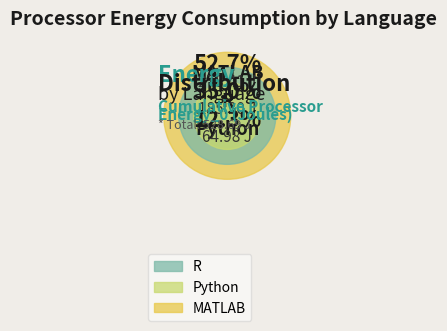

Does R represent more than half of the total?

No